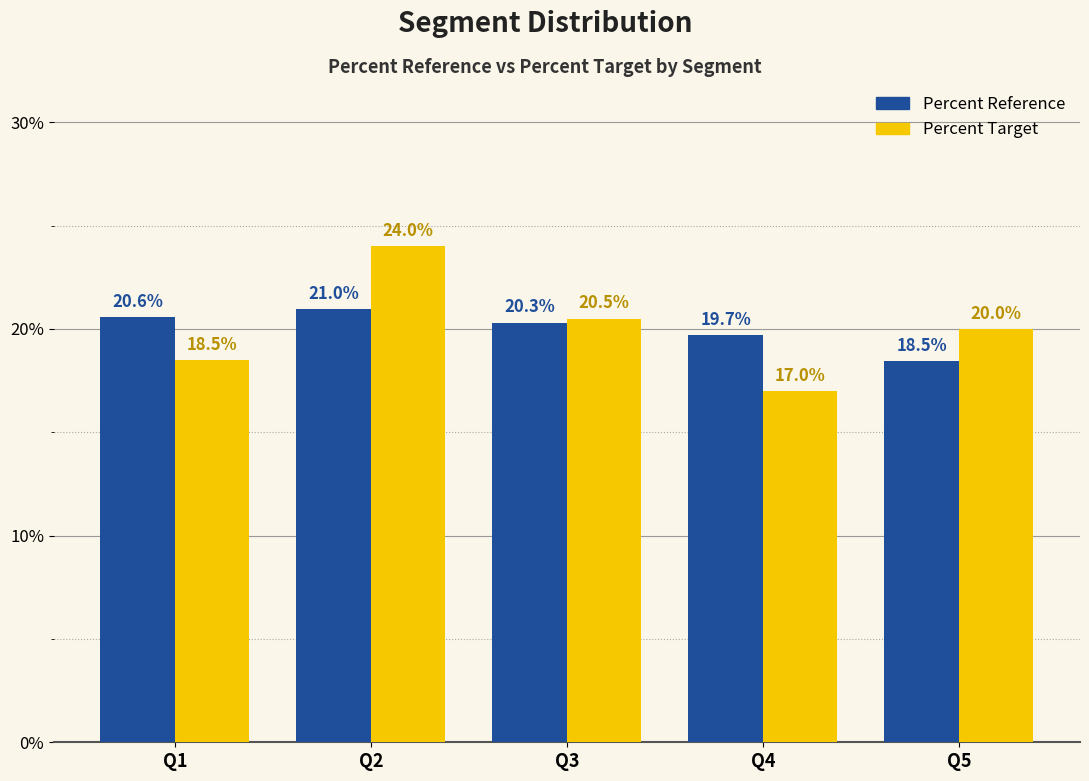

True or false: Percent Reference has a value of 0.1 at Q2.

False